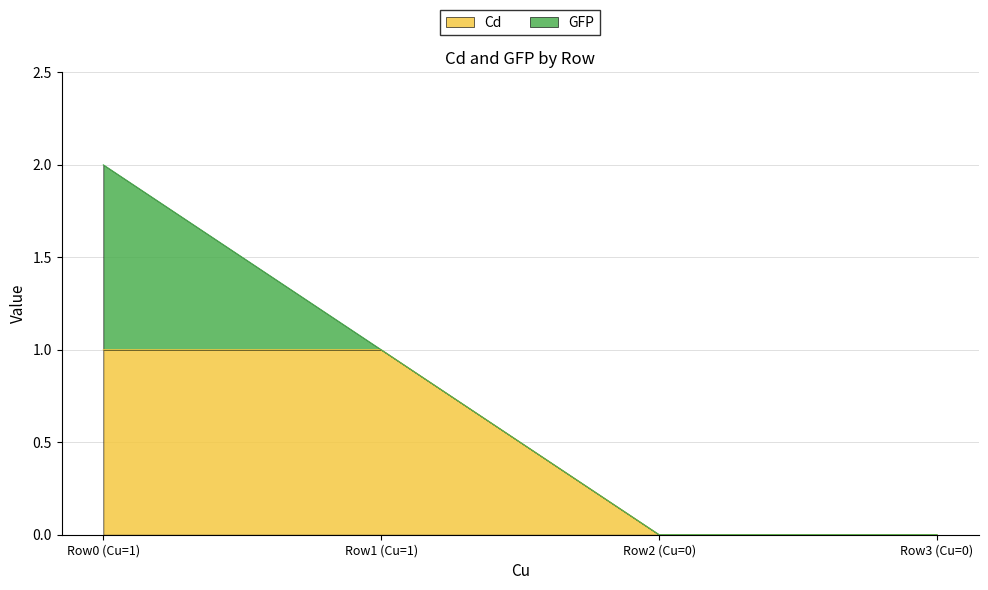

The value of Cd at Row3 (Cu=0) is -1. True or false?

False